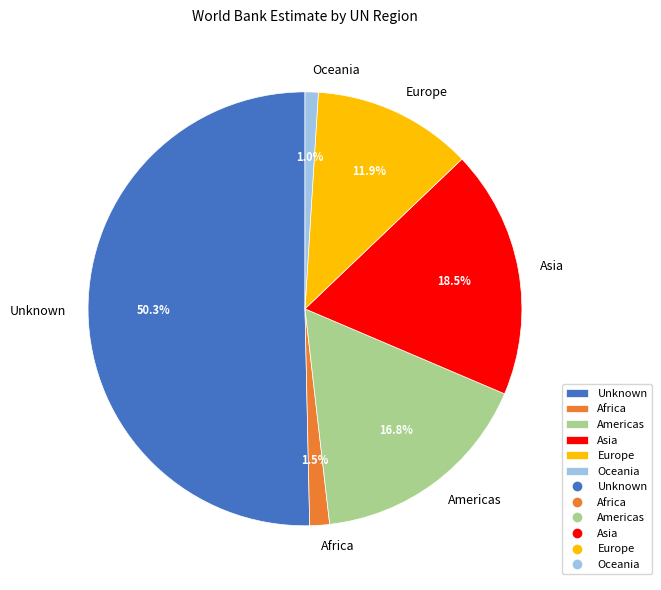

Combined, what portion of the pie is Africa and Asia?

20.0%